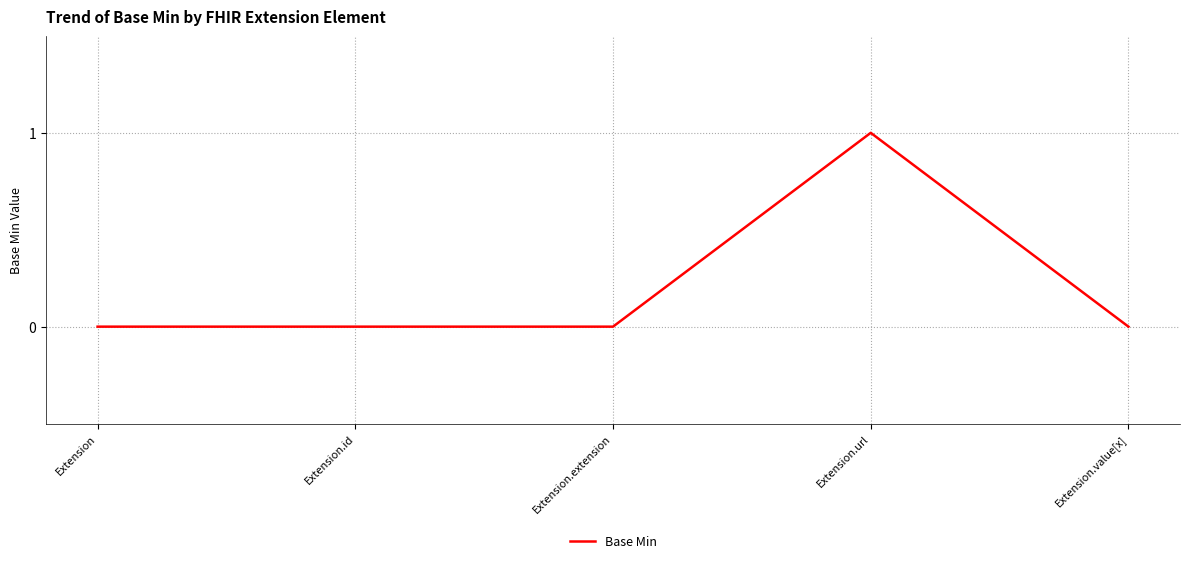

At which category does the chart reach its peak across all series?

Extension.url